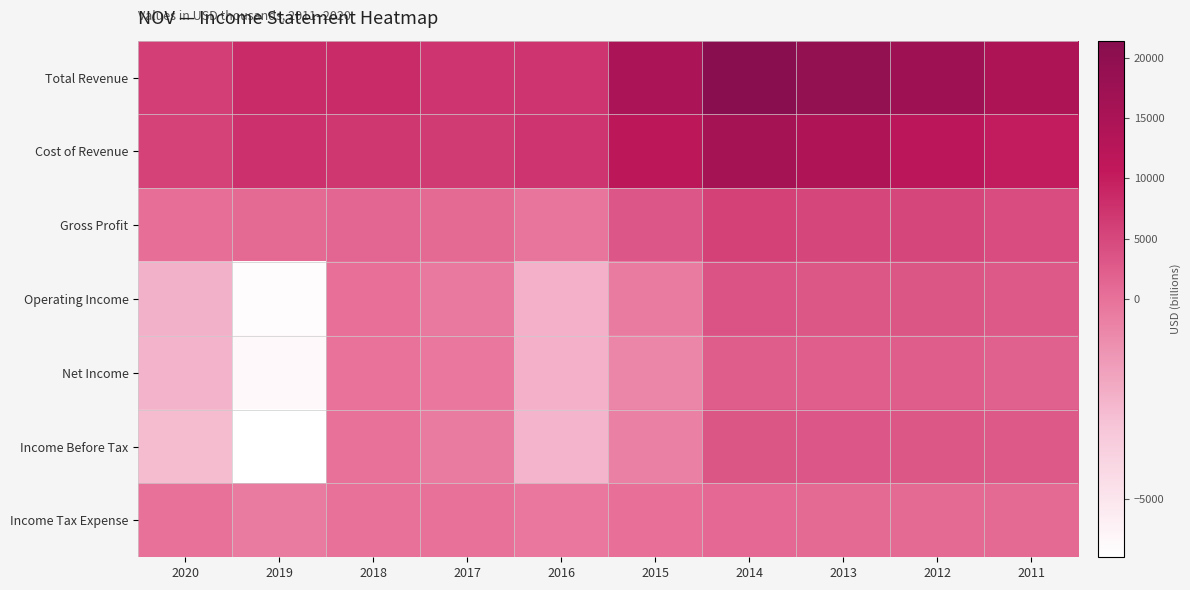

Which category has the lowest value across all series?

2019